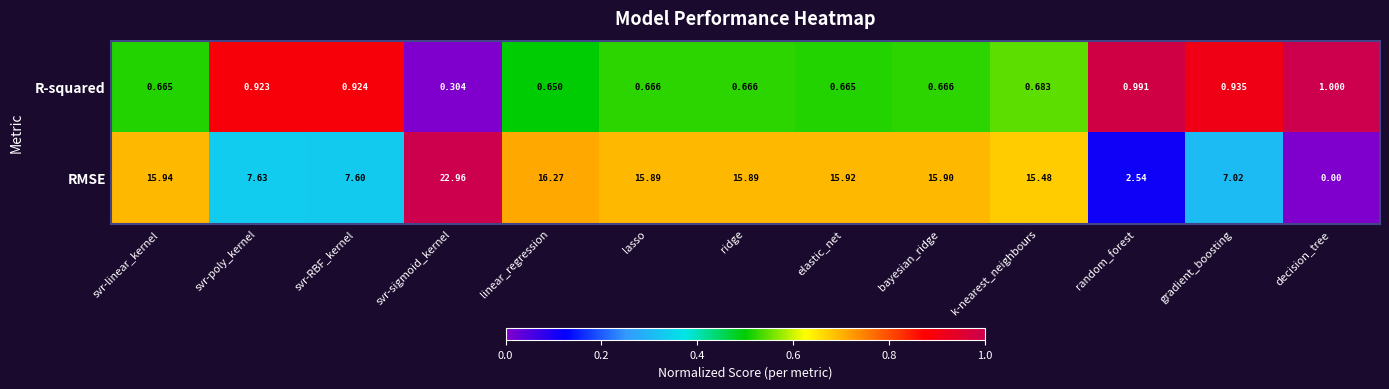

At svr-poly_kernel, list the series in order from largest to smallest.

RMSE, R-squared